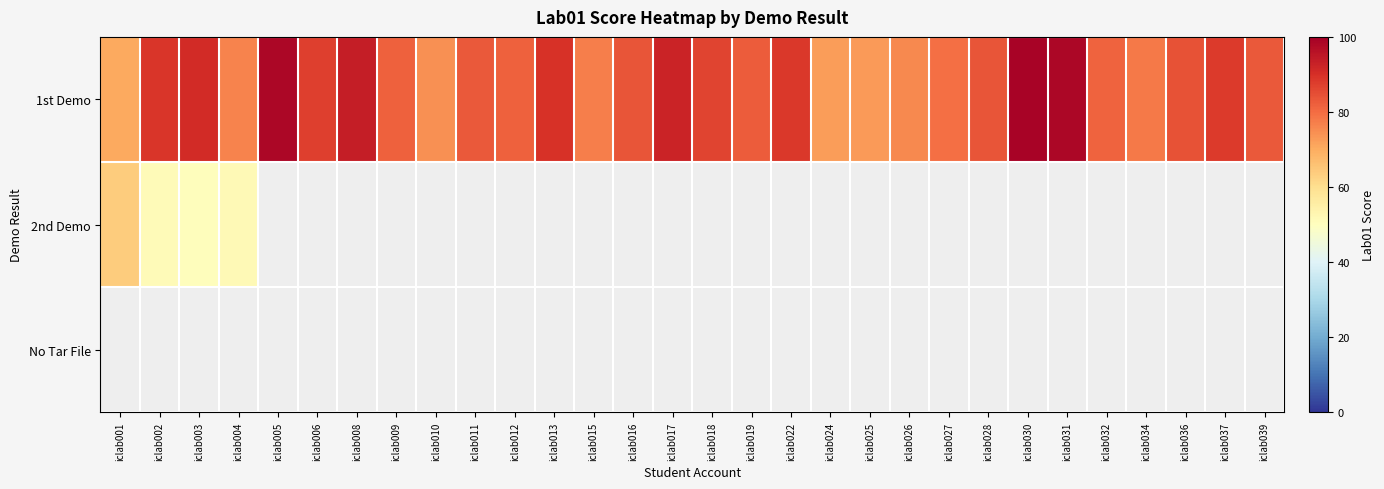

How many series are shown in this chart?

3